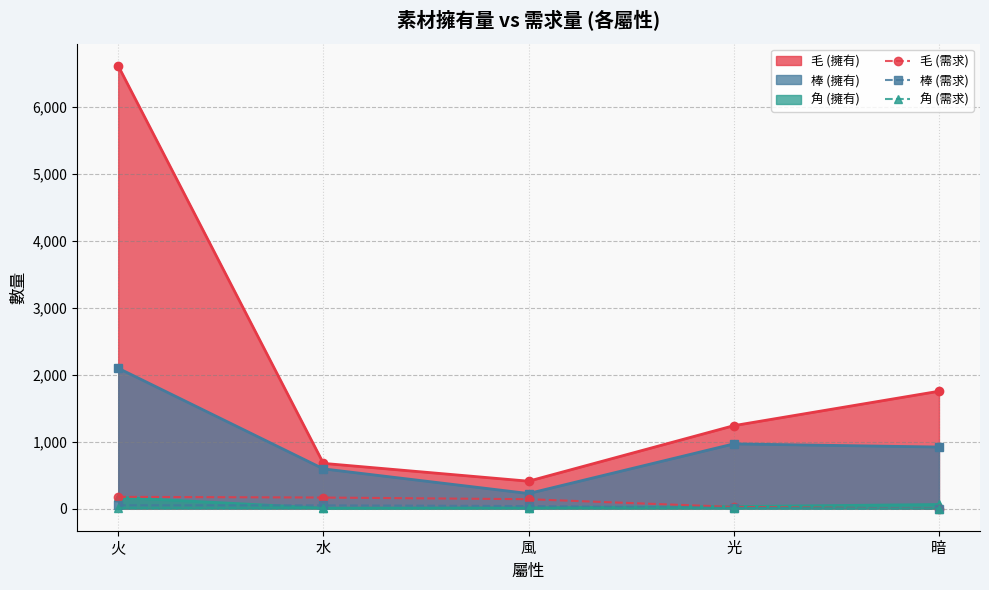

Is it true that 毛 (擁有) equals 1238 at 光?

True